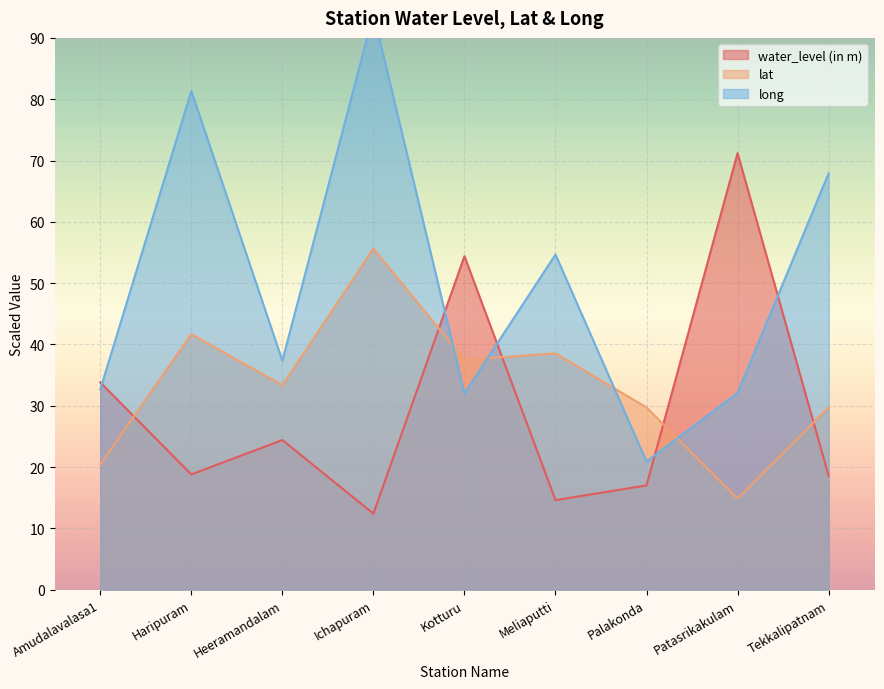

What is the label of the 3rd point from the left?

Heeramandalam